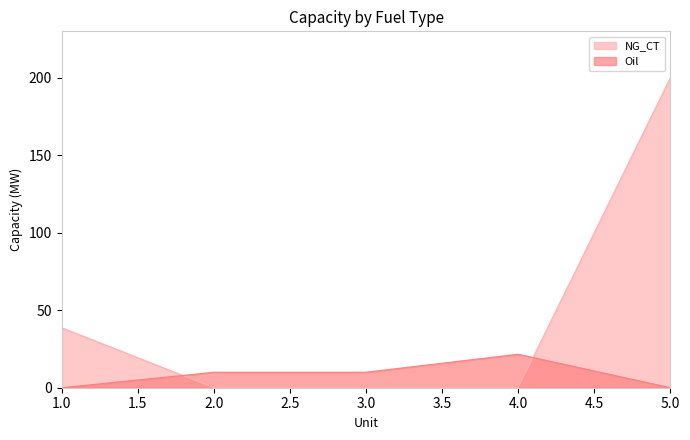

List the series in order of their overall mean, highest first.

NG_CT, Oil